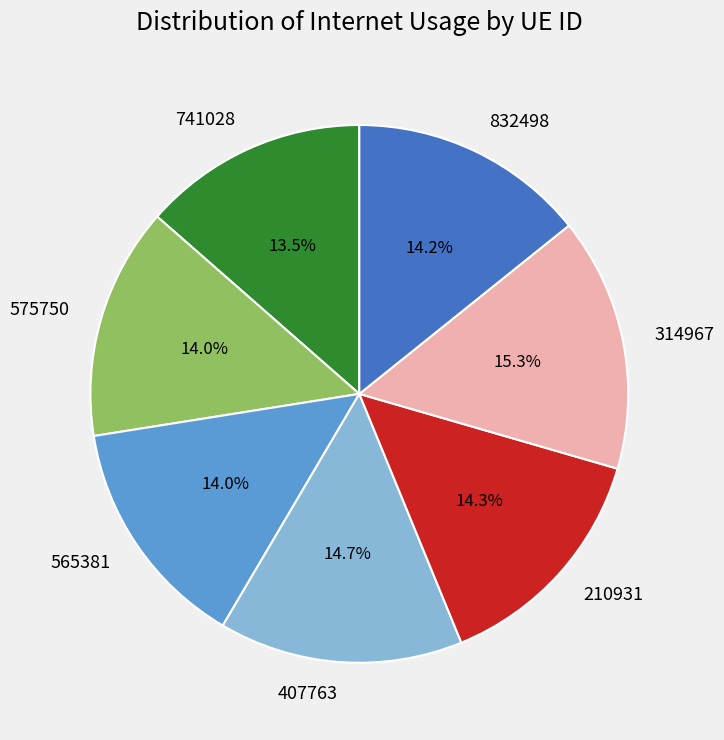

Which slice is the largest?

314967